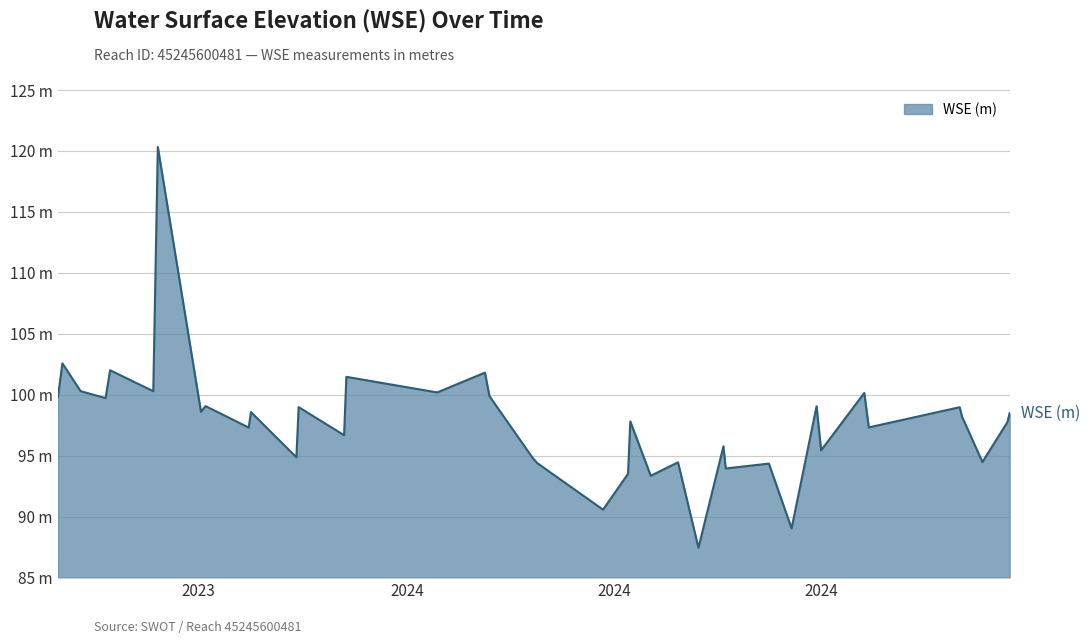

What is the label of the 32nd point from the right?

2023-10-04